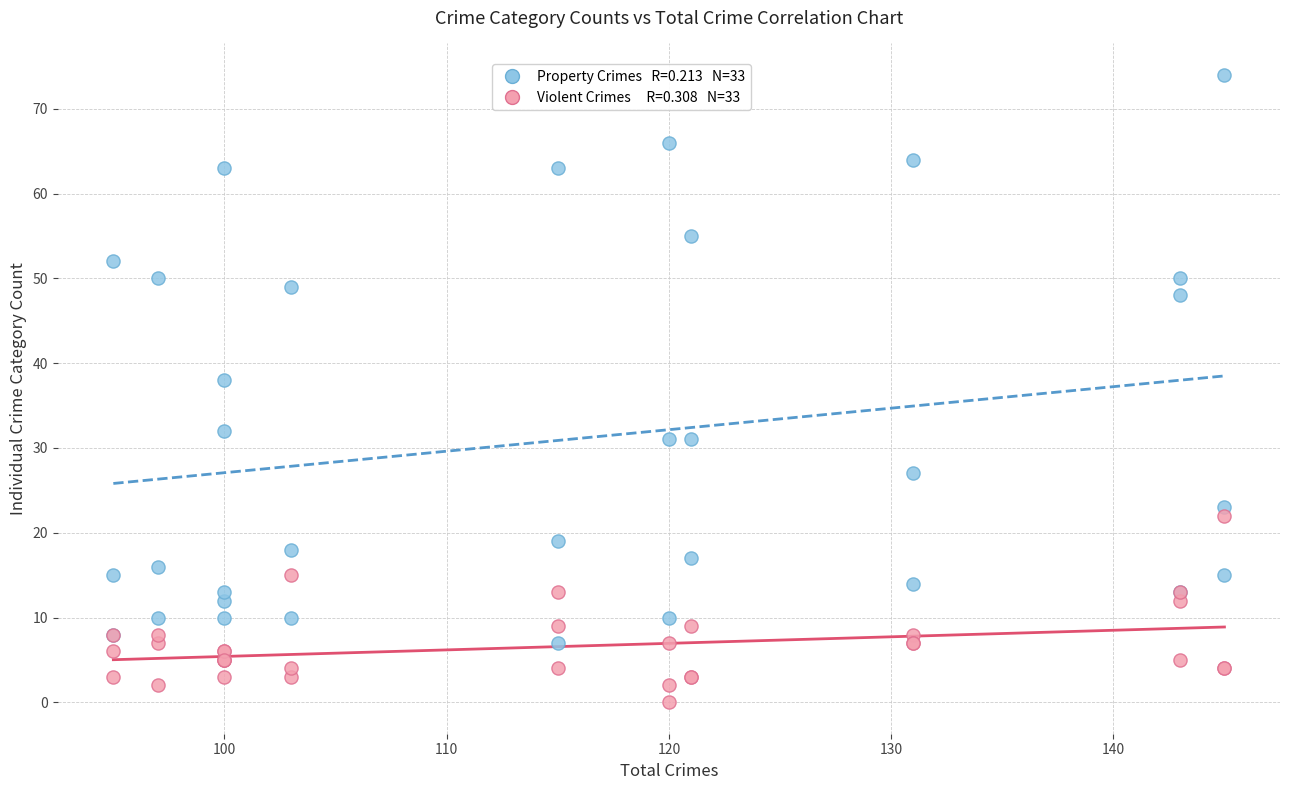

Across all series, what Y value is closest to 37?

38